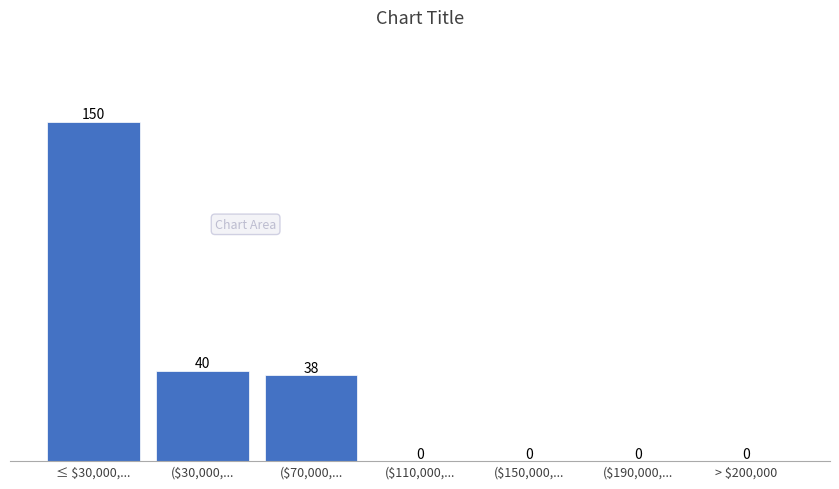

What is the sum of all values?

228